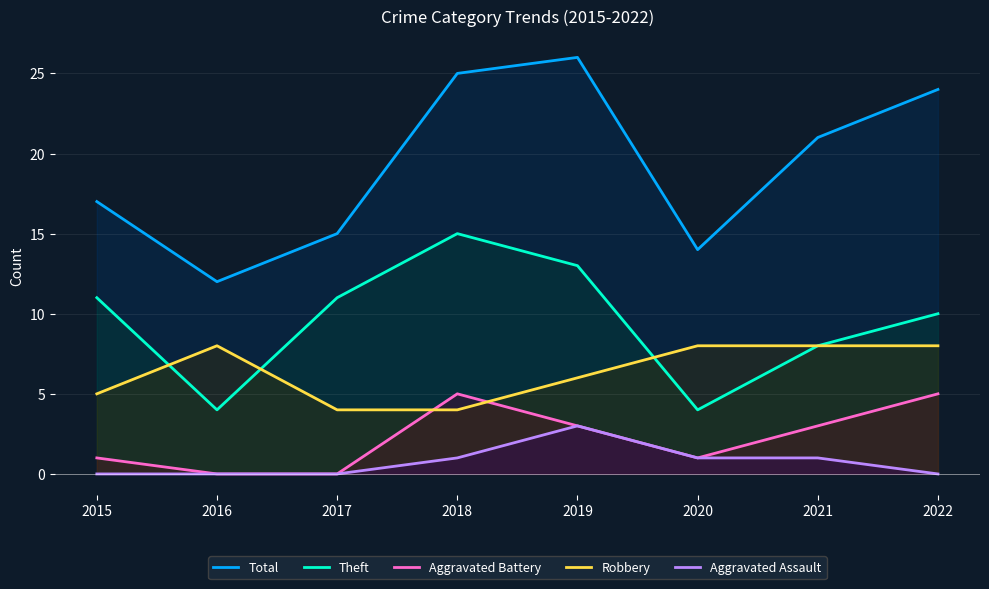

True or false: Total has a value of 25 at 2015.

False